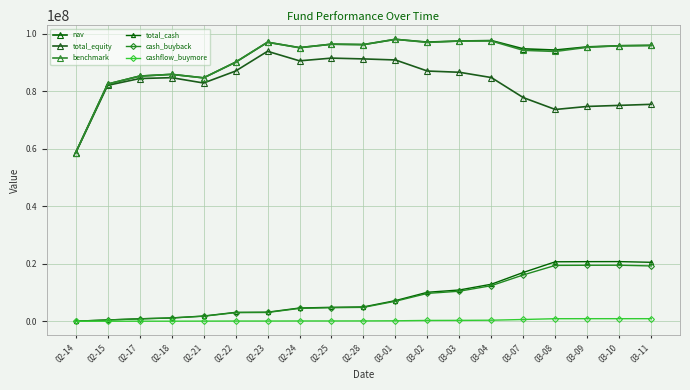

What position from the left is 03-03?

13